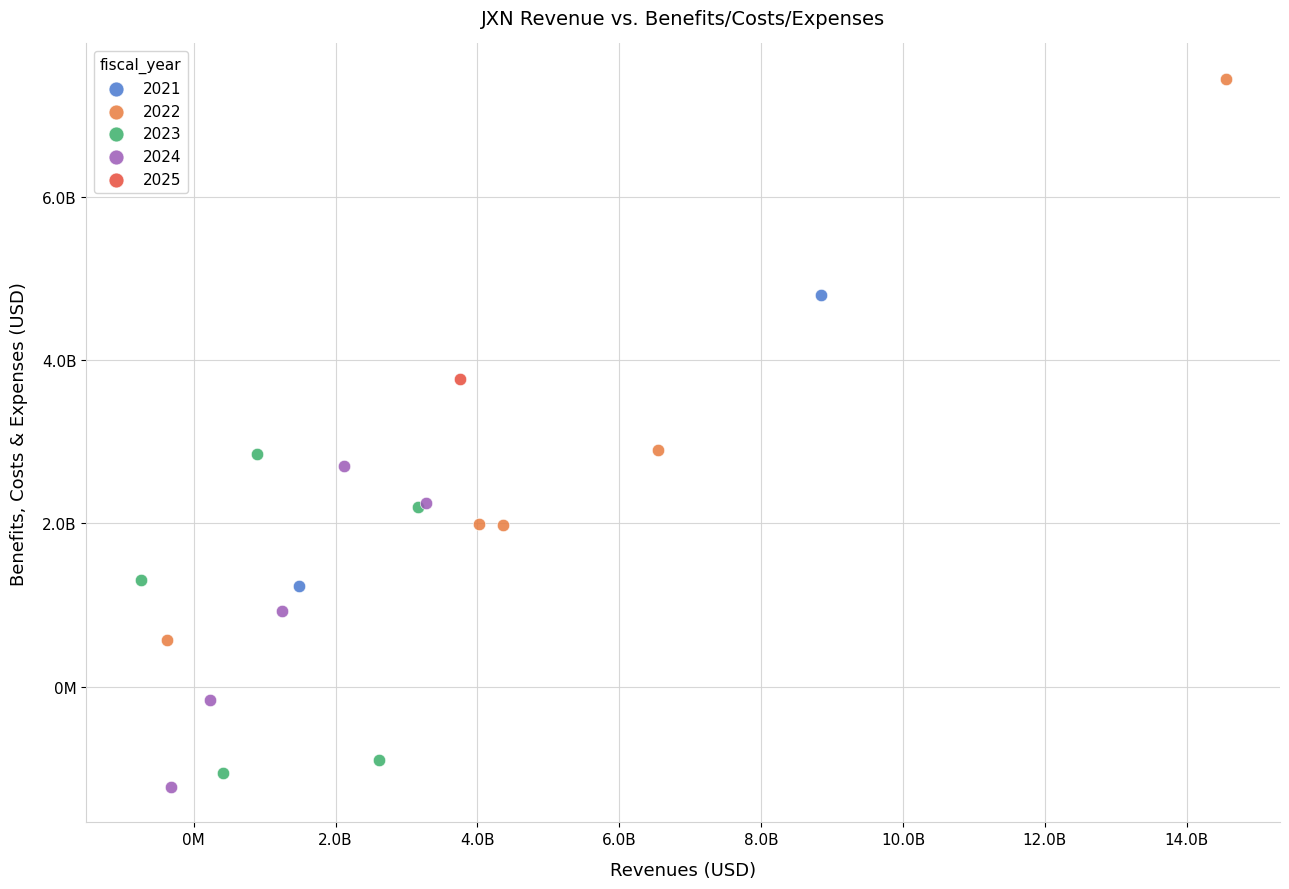

What are all the series names shown in the legend?

2021, 2022, 2023, 2024, 2025